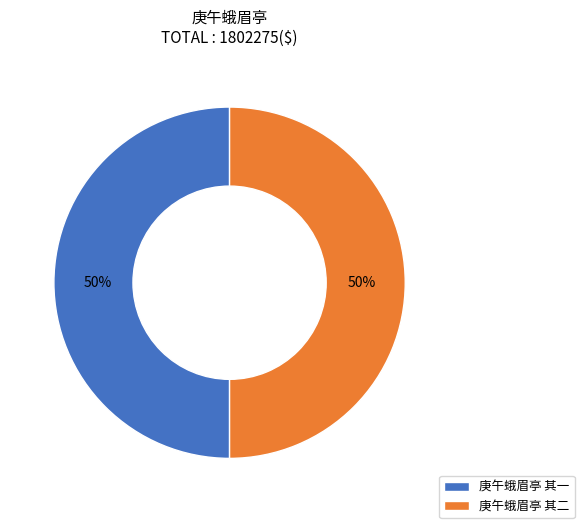

Combined, do 庚午蛾眉亭 其二 and 庚午蛾眉亭 其一 account for over 50%?

Yes